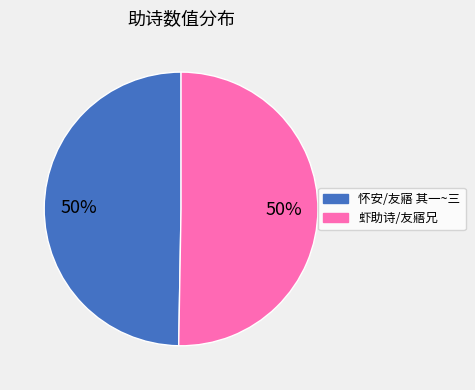

To the nearest percent, what is the average slice percentage?

50%